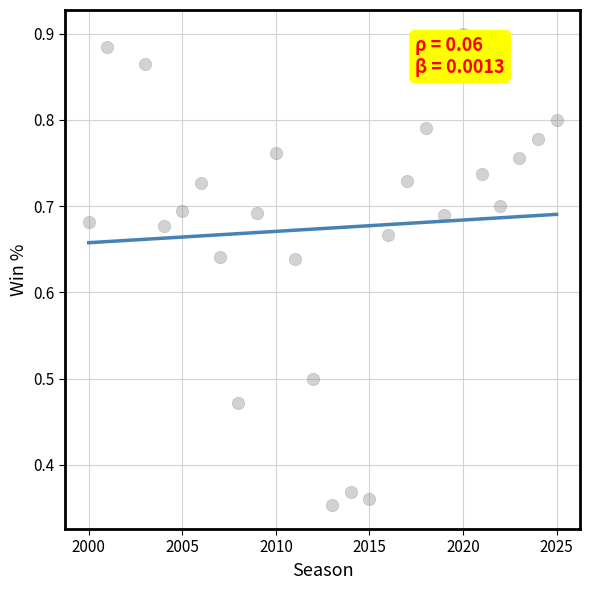

What is the range of X values (max minus min)?

25.0